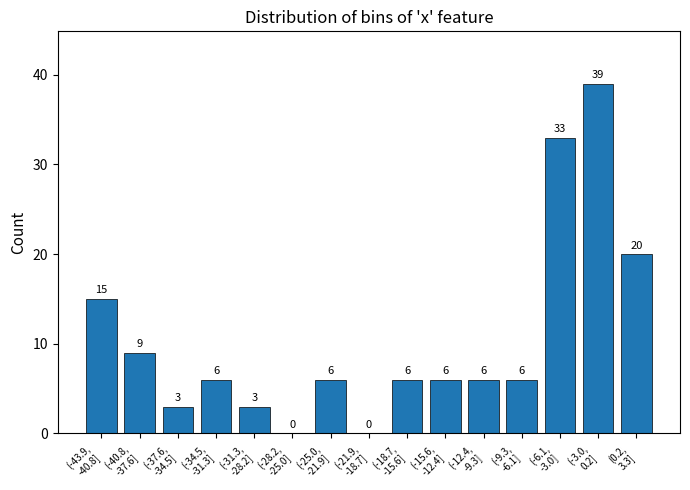

What is the maximum value shown in the chart?

39